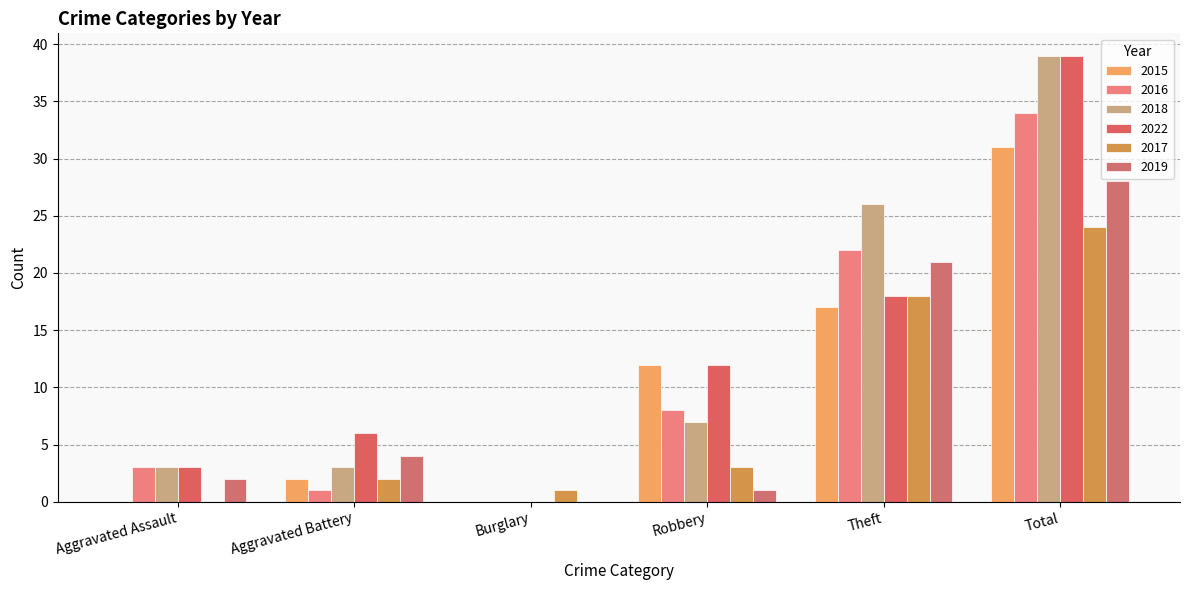

Are the bars grouped side by side (vs. stacked)?

Yes